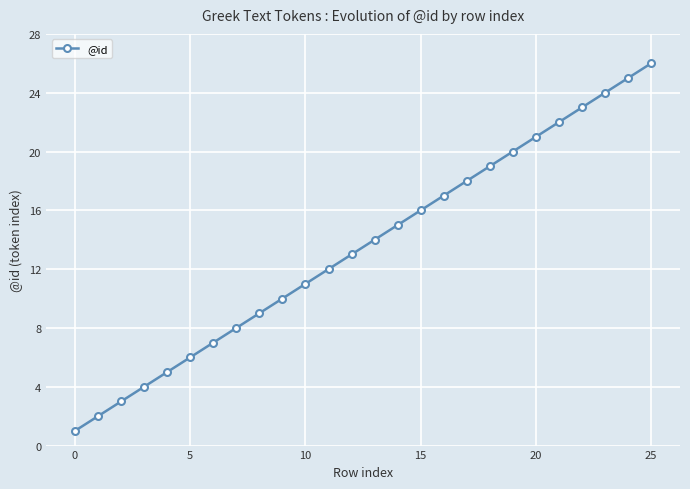

True or false: there are more than 2 points higher than both neighbors.

False